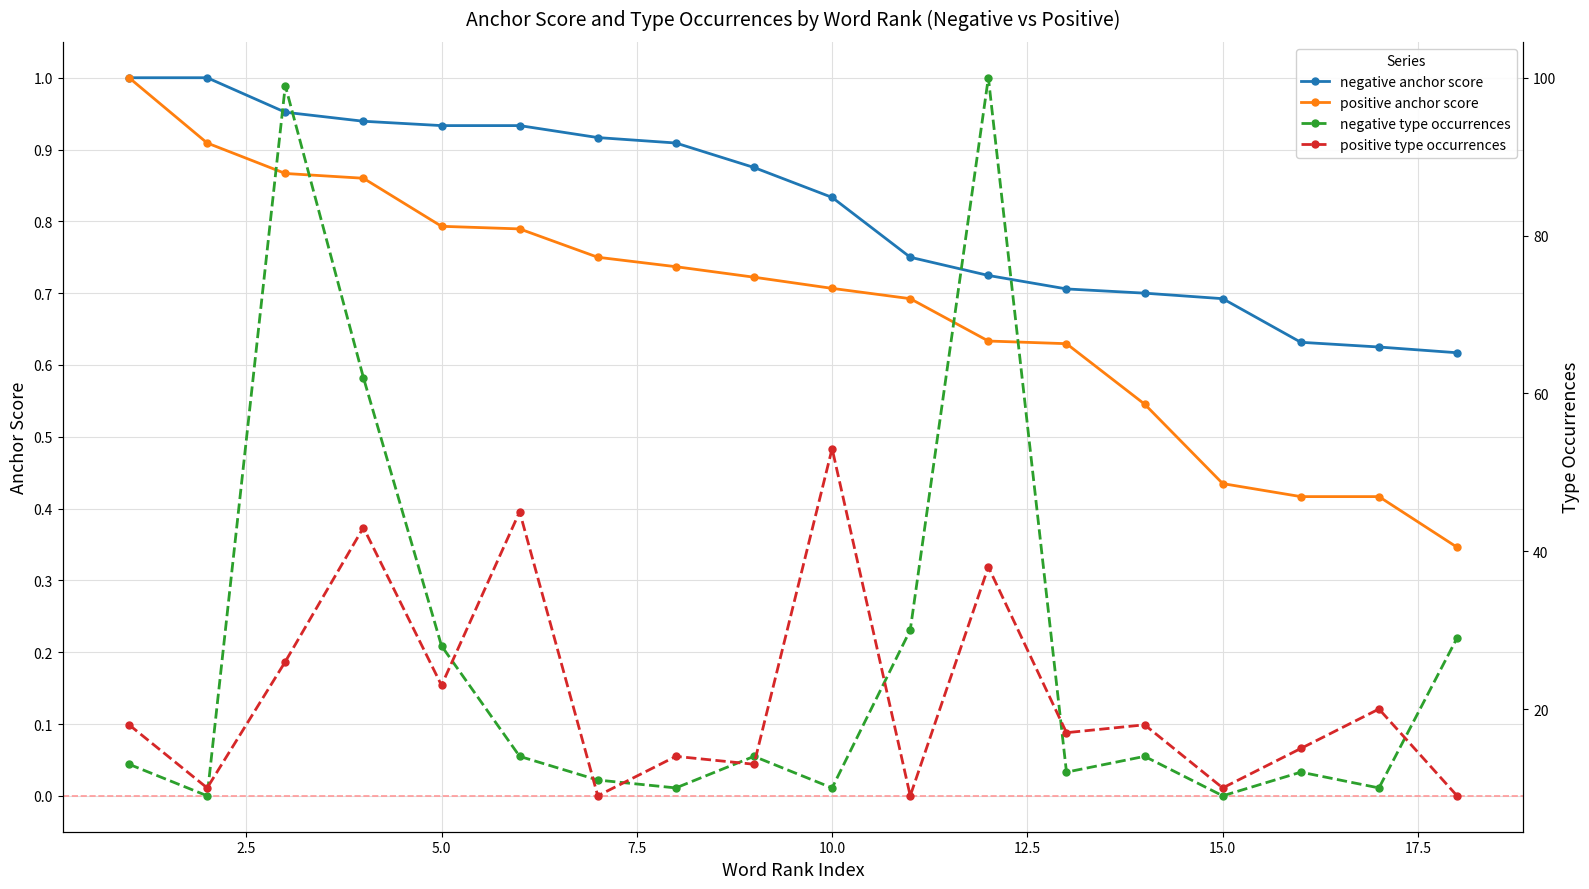

Which series has the largest range (max minus min)?

negative type occurrences